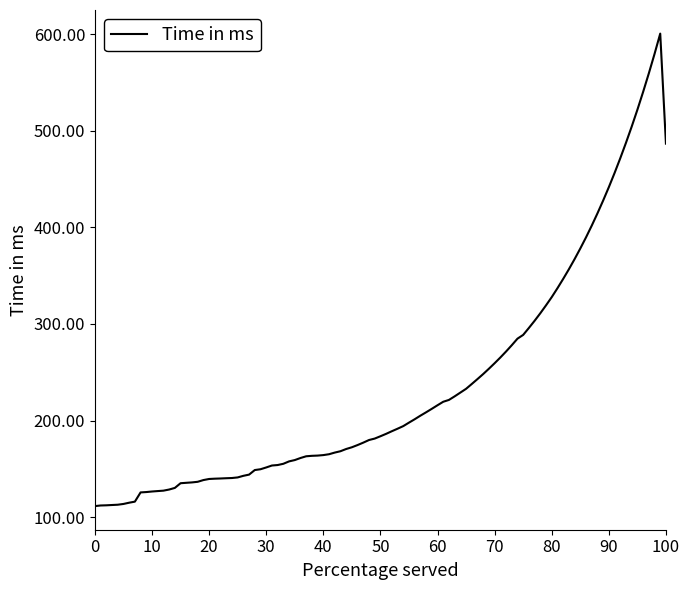

How many lines are shown in the chart?

1